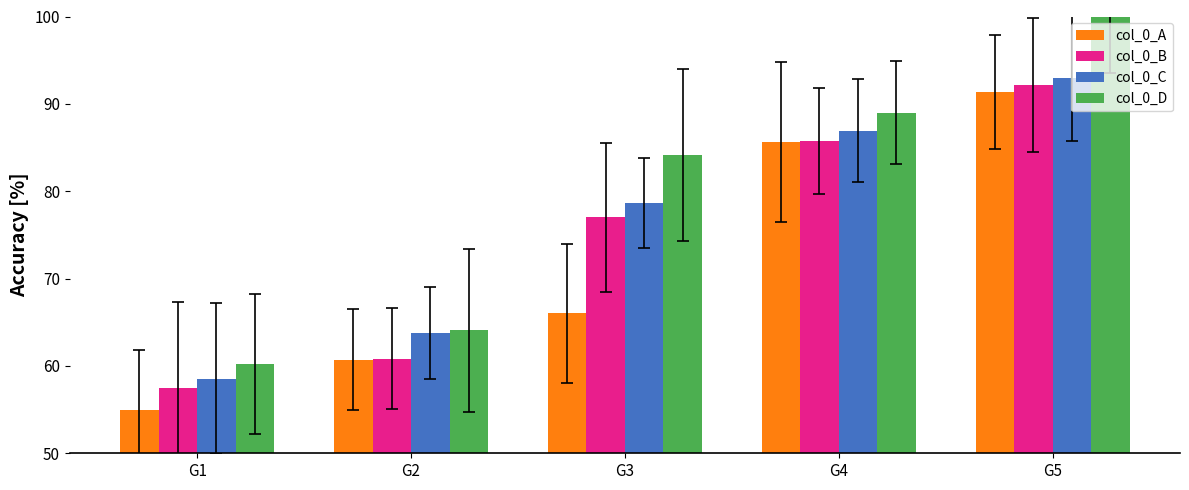

What is the value of the col_0_A bar at the 5th from the left?

91.3